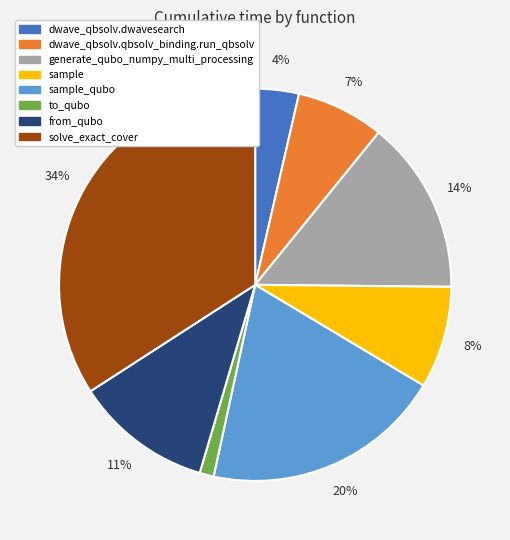

Combined, do sample_qubo and to_qubo account for over 50%?

No